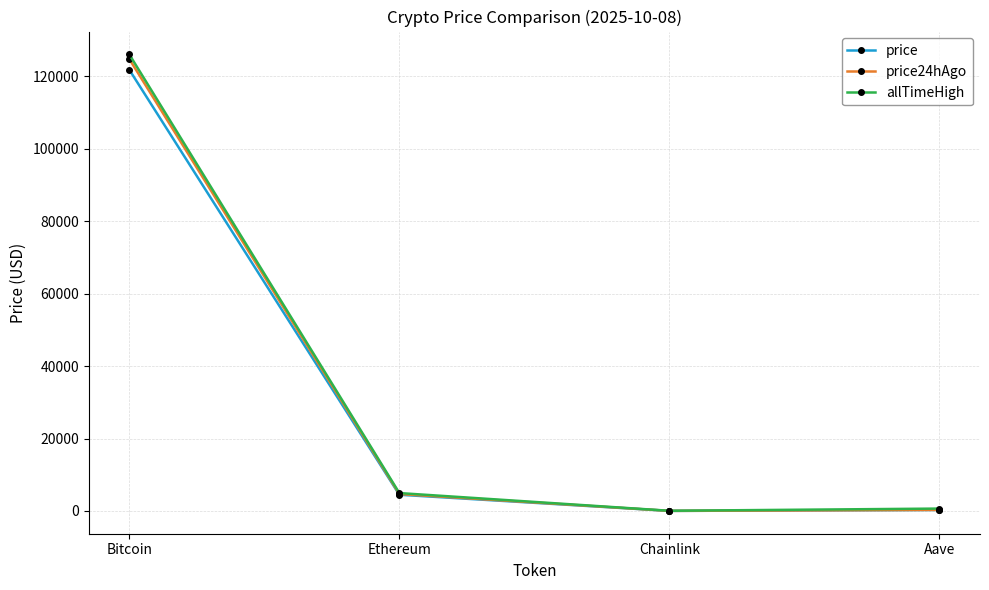

Where is allTimeHigh nearest to the value 63066?

Ethereum